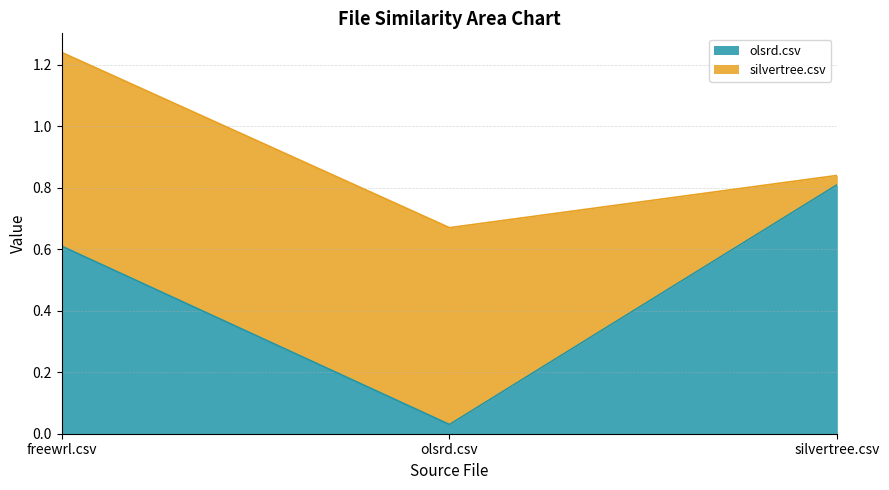

List the labels in order of value, smallest first.

olsrd.csv, freewrl.csv, silvertree.csv